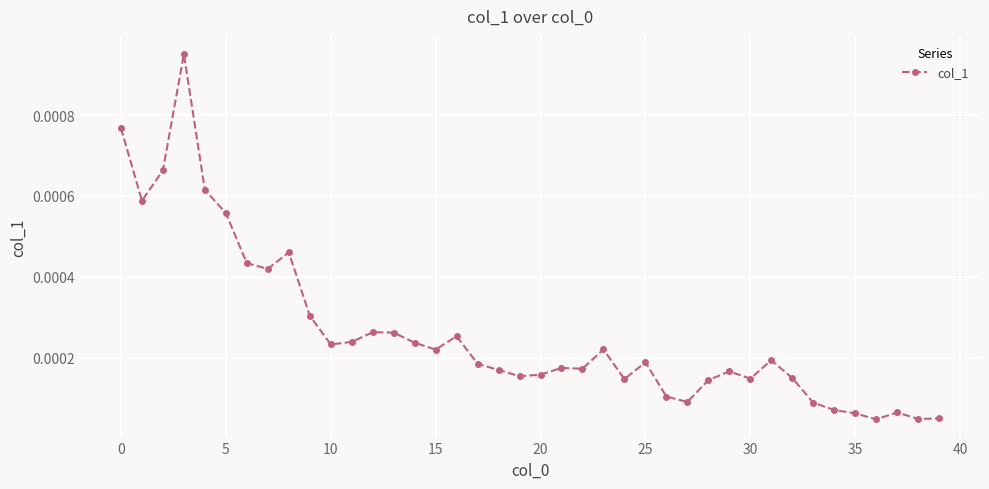

True or false: there are more than 0 points higher than both neighbors.

True